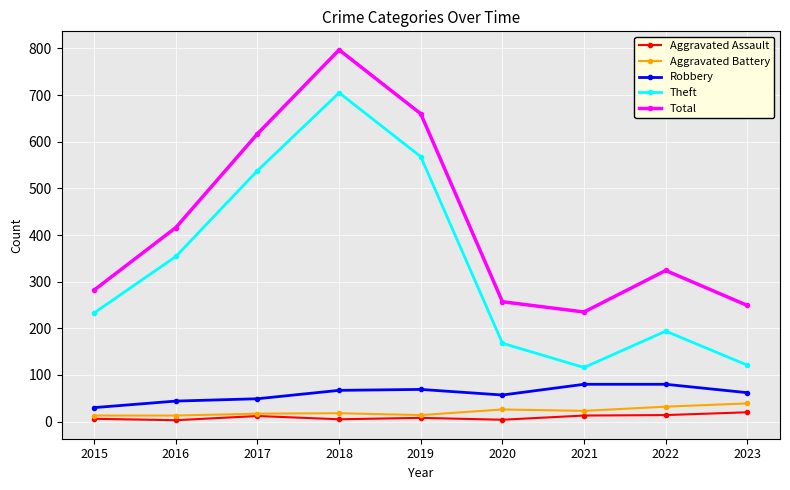

How many distinct data groups are displayed?

5